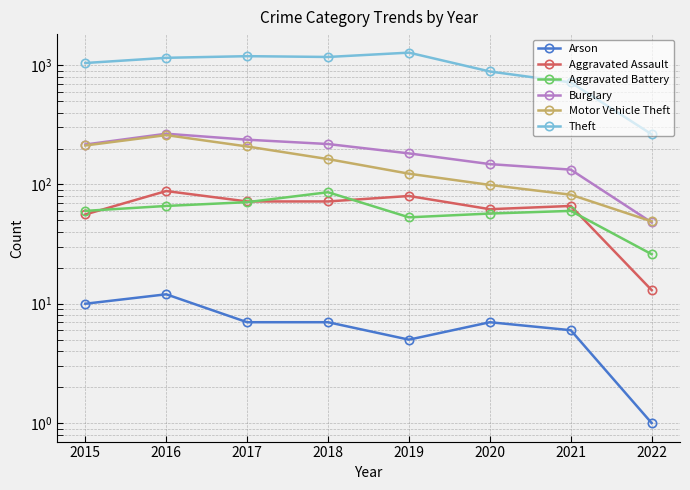

At which category does the chart reach its minimum across all series?

2022